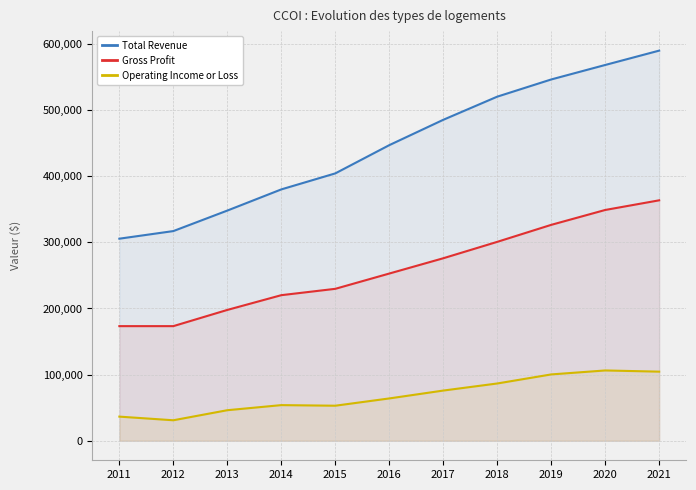

List the series in order of their overall mean, lowest first.

Operating Income or Loss, Gross Profit, Total Revenue